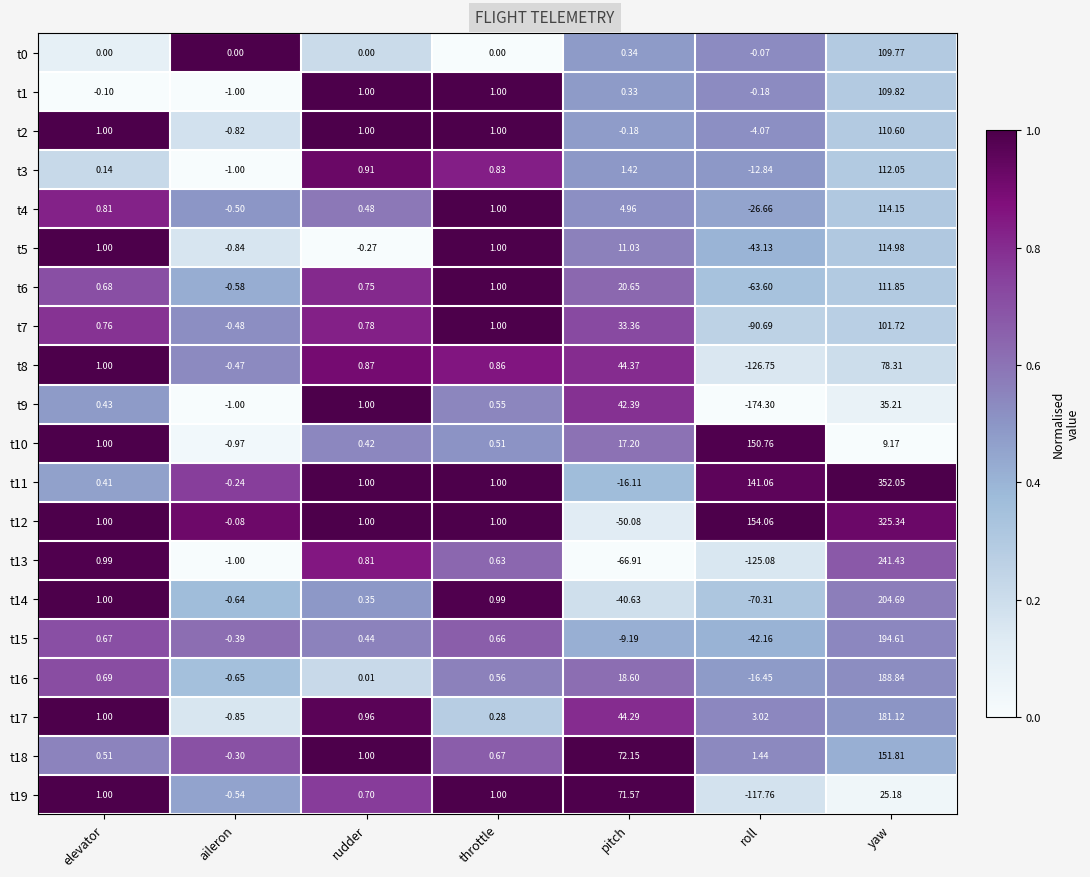

At which category does the chart reach its peak across all series?

yaw